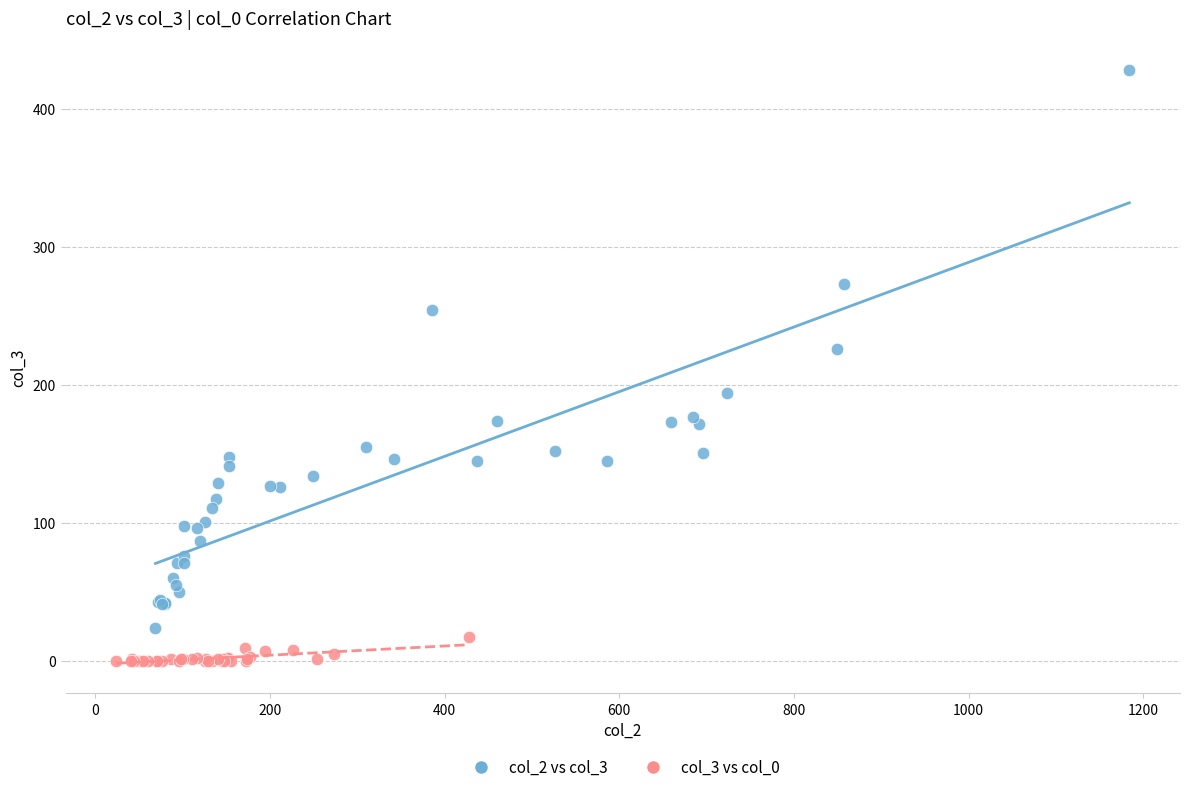

Which series has the widest spread of Y values?

col_2 vs col_3